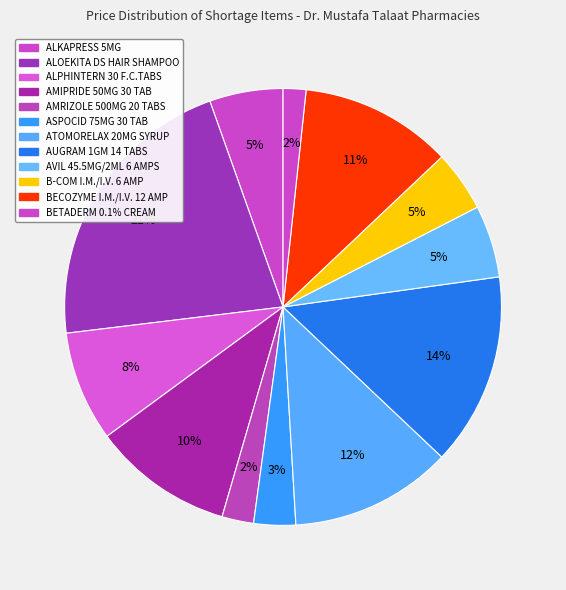

Count the number of slices in the pie.

12